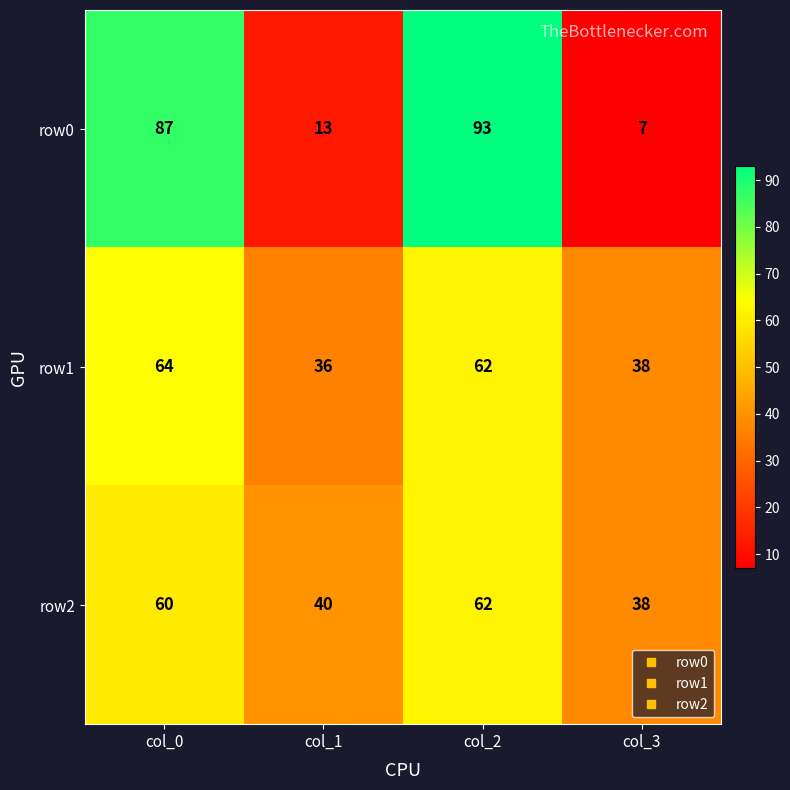

Which series has the largest range (max minus min)?

row0